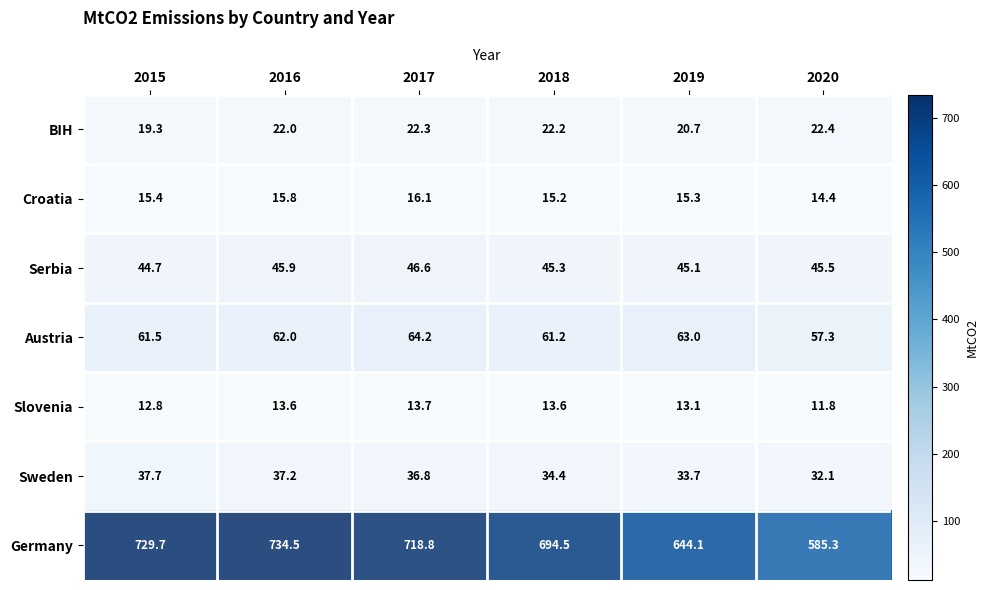

The value of Slovenia at 2019 is 13.1. True or false?

True